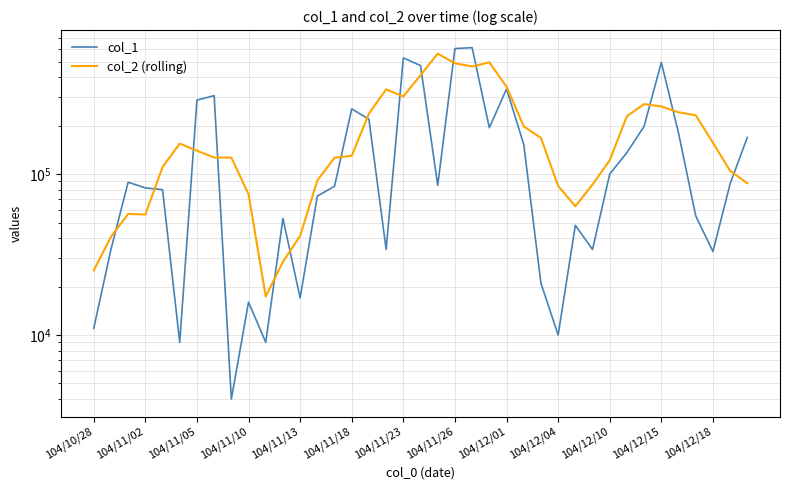

Is it true that col_2 (rolling) equals 68343 at 104/11/26?

False